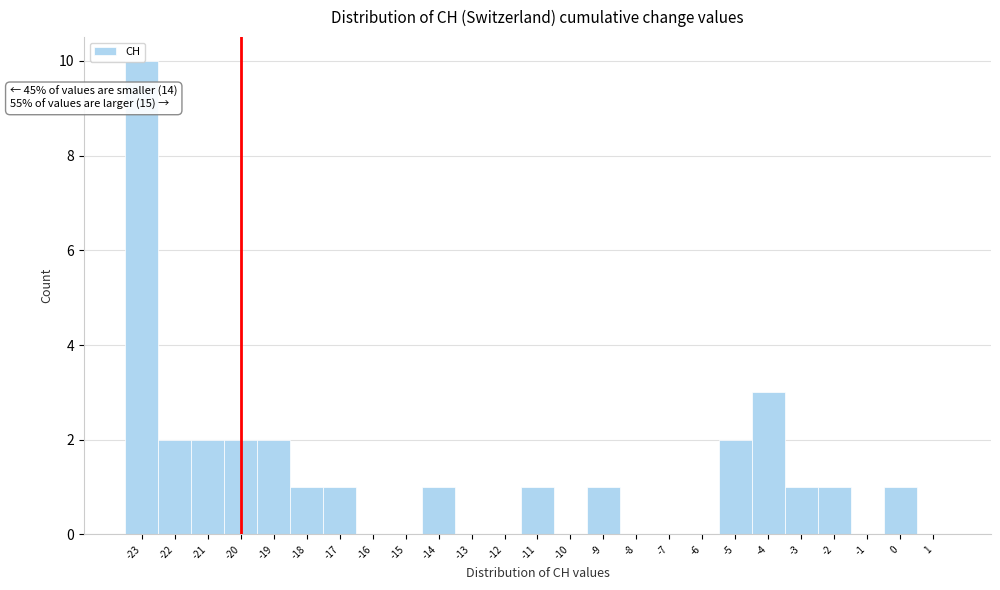

Which range on the x-axis has the tallest bar?

-23.5 to -22.5